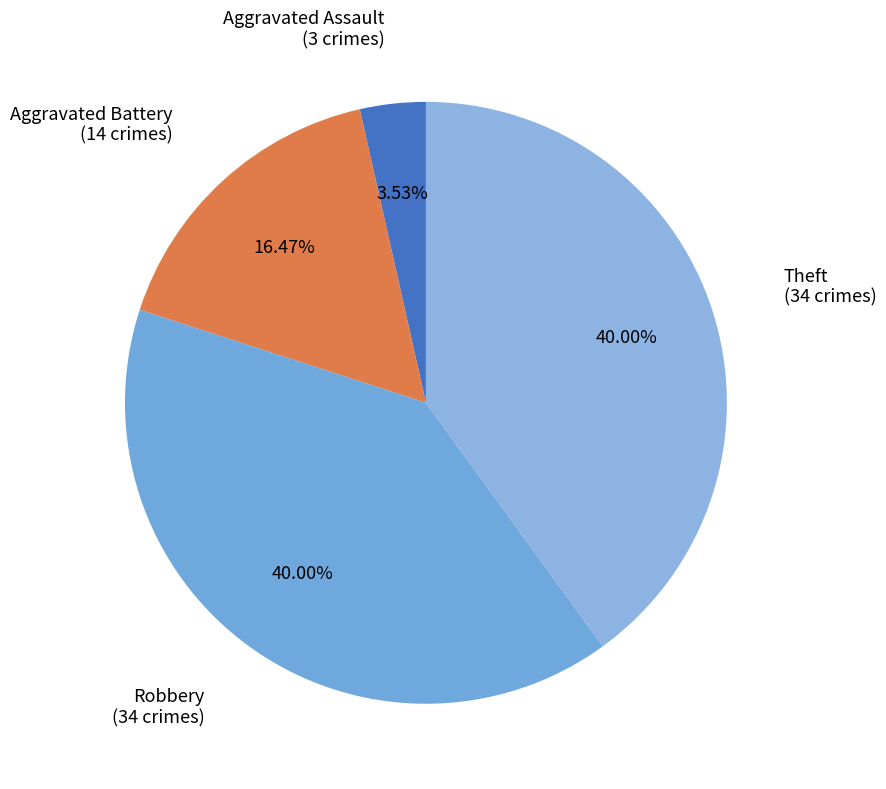

What is the ratio of the value at Aggravated Battery to the value at Theft?

0.4